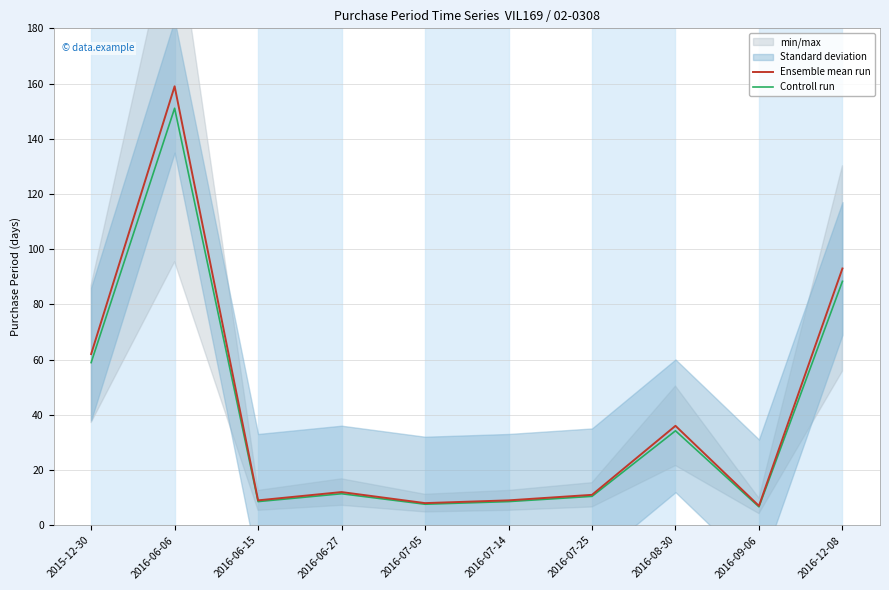

How many data points in Controll run are above 11?

5